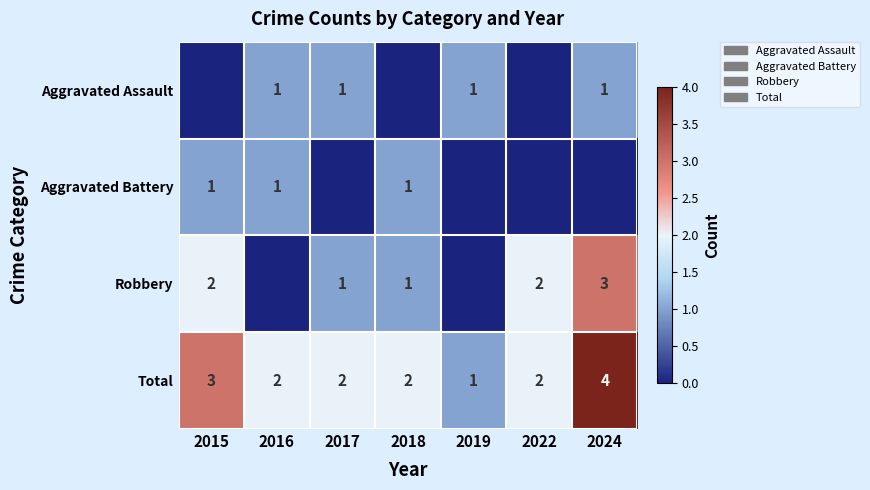

Which series has the largest range (max minus min)?

Robbery